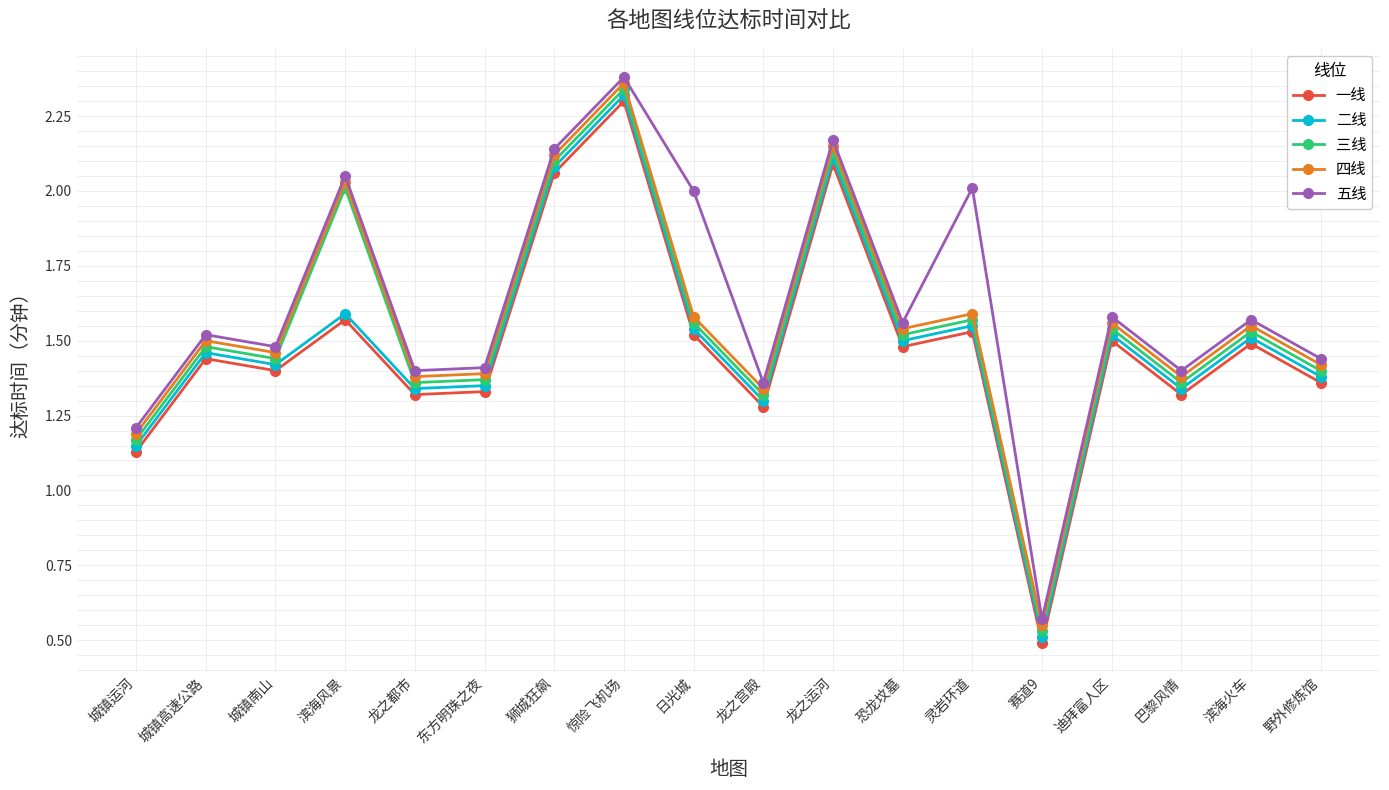

True or false: 四线 and 一线 cross at least once.

False